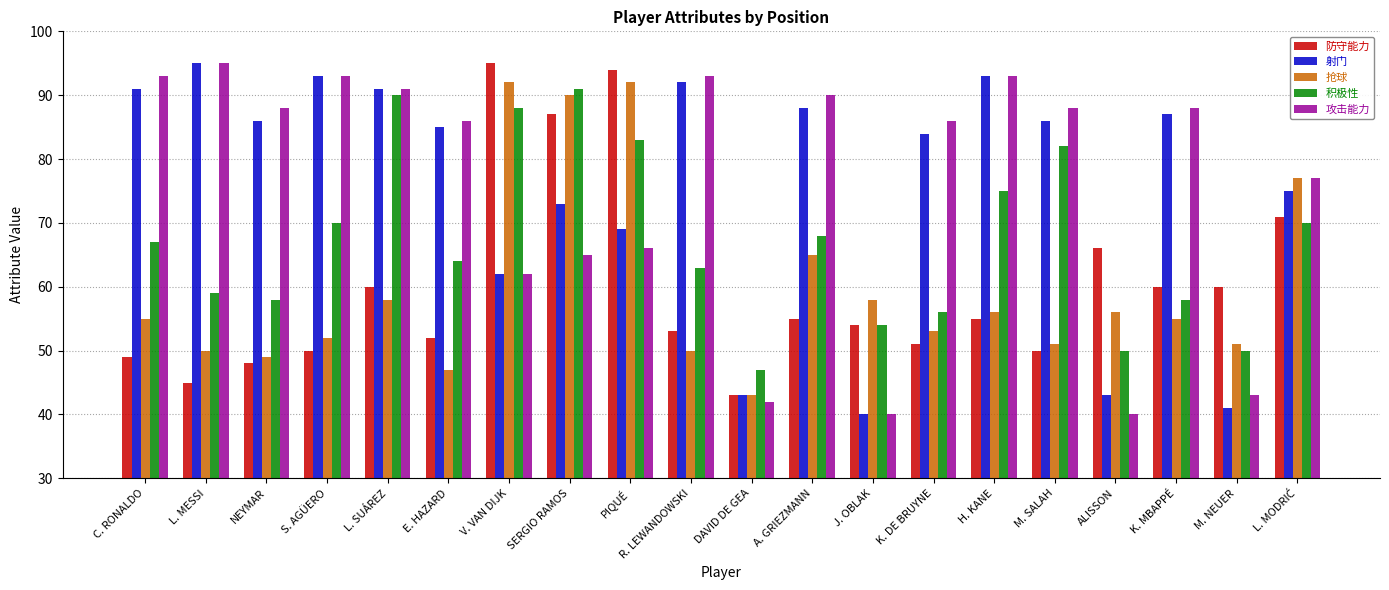

What is the value of the 射门 bar at the 19th from the left?

41